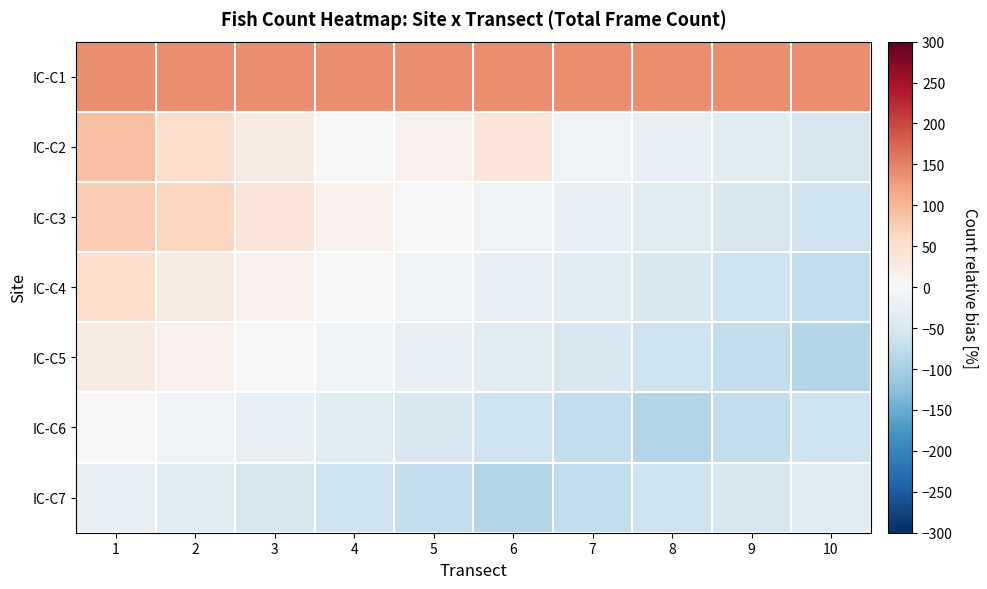

Which has a higher value, 9 or 2?

9